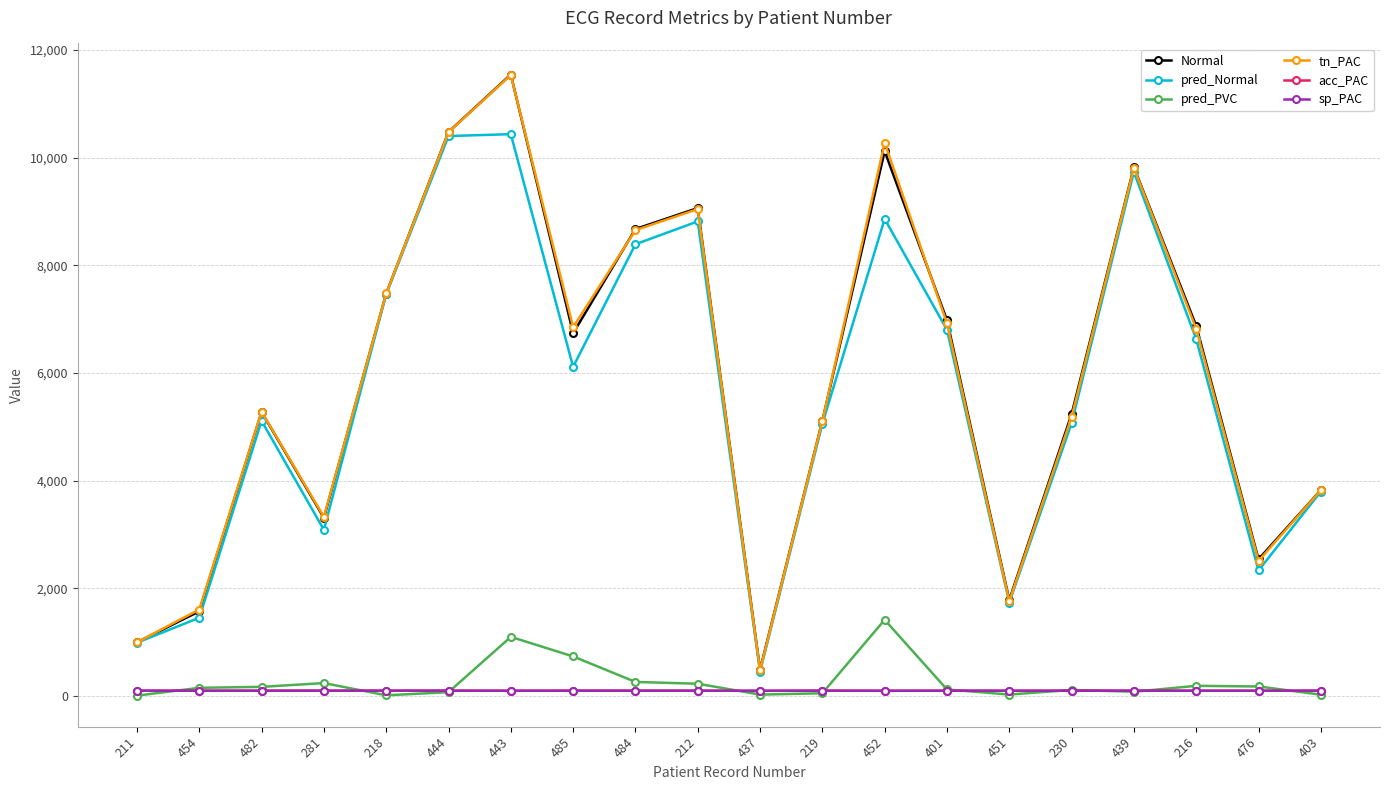

True or false: tn_PAC has a value of 2476.6 at 401.

False